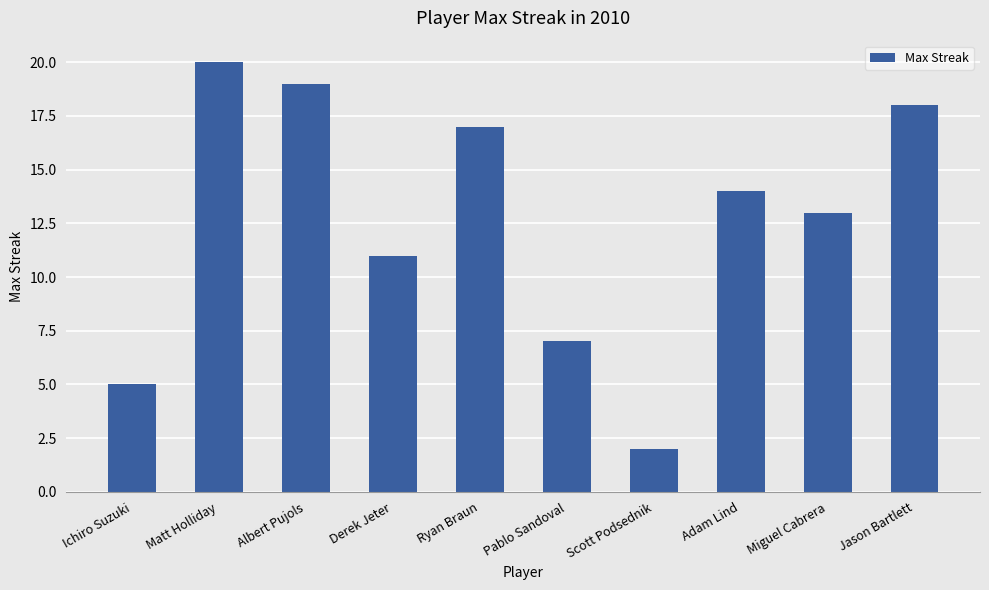

What is the label of the 7th bar from the left?

Scott Podsednik